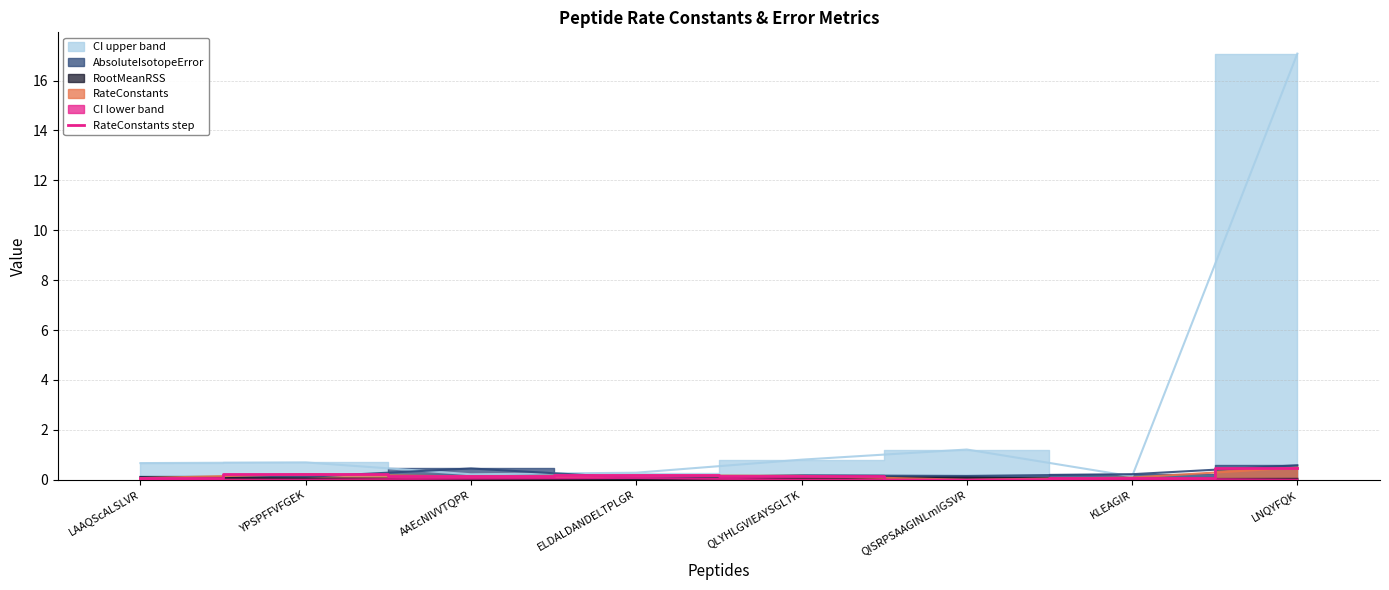

Between KLEAGIR and AAEcNIVVTQPR, which is larger?

AAEcNIVVTQPR